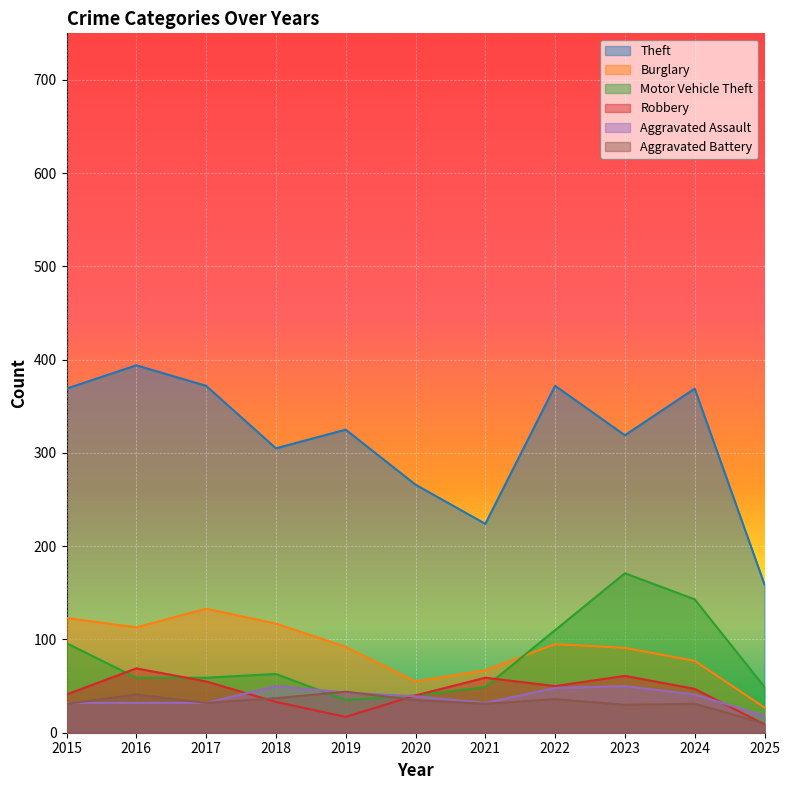

Which series has the largest range (max minus min)?

Theft